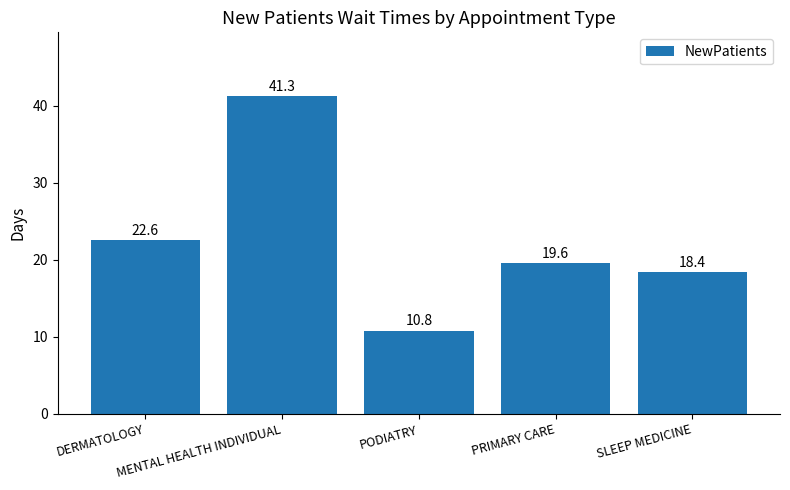

Reading left to right, extract all data points from this chart.

22.6	41.3	10.8	19.6	18.4